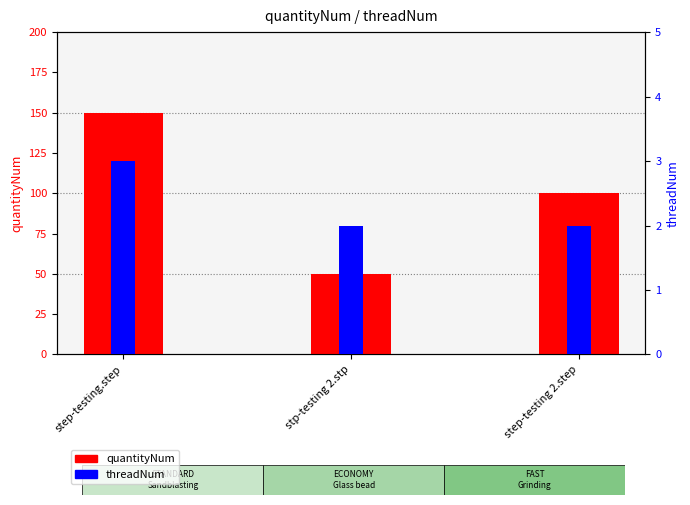

Read the quantityNum value at step-testing 2.step.

100